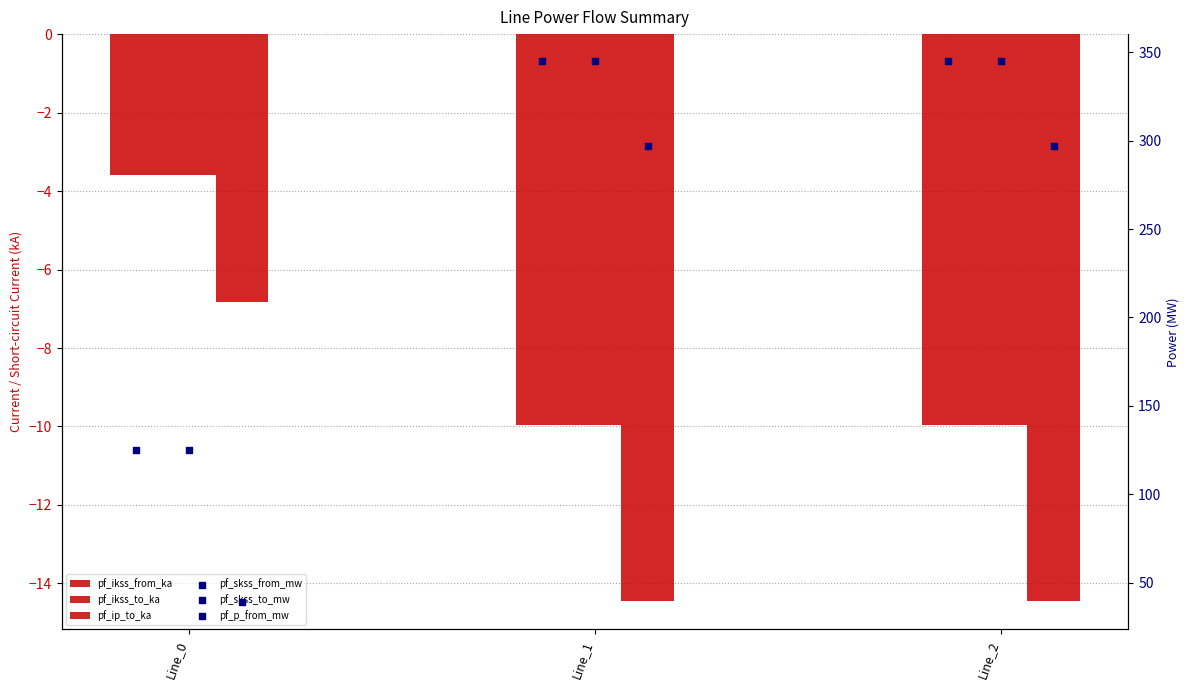

What are all the series names shown in the legend?

pf_ikss_from_ka, pf_ikss_to_ka, pf_ip_to_ka, pf_skss_from_mw, pf_skss_to_mw, pf_p_from_mw